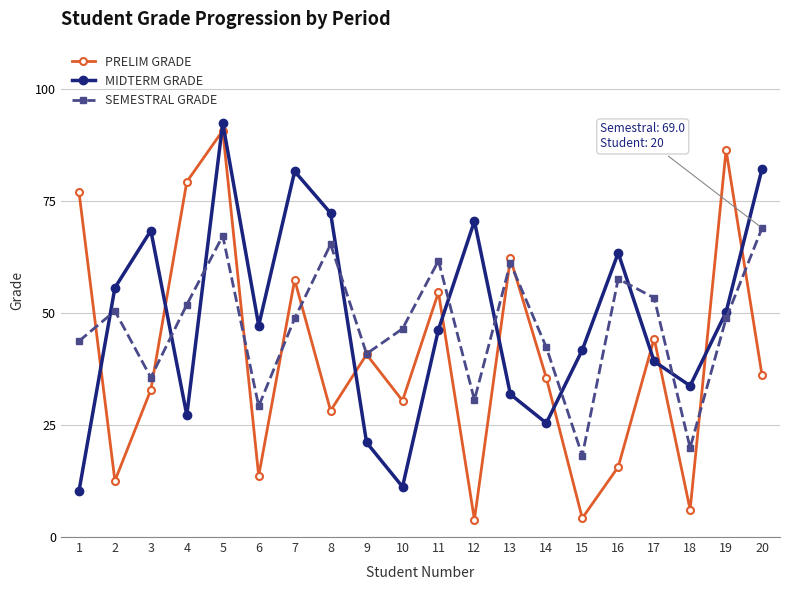

Which series has the widest spread of values?

PRELIM GRADE